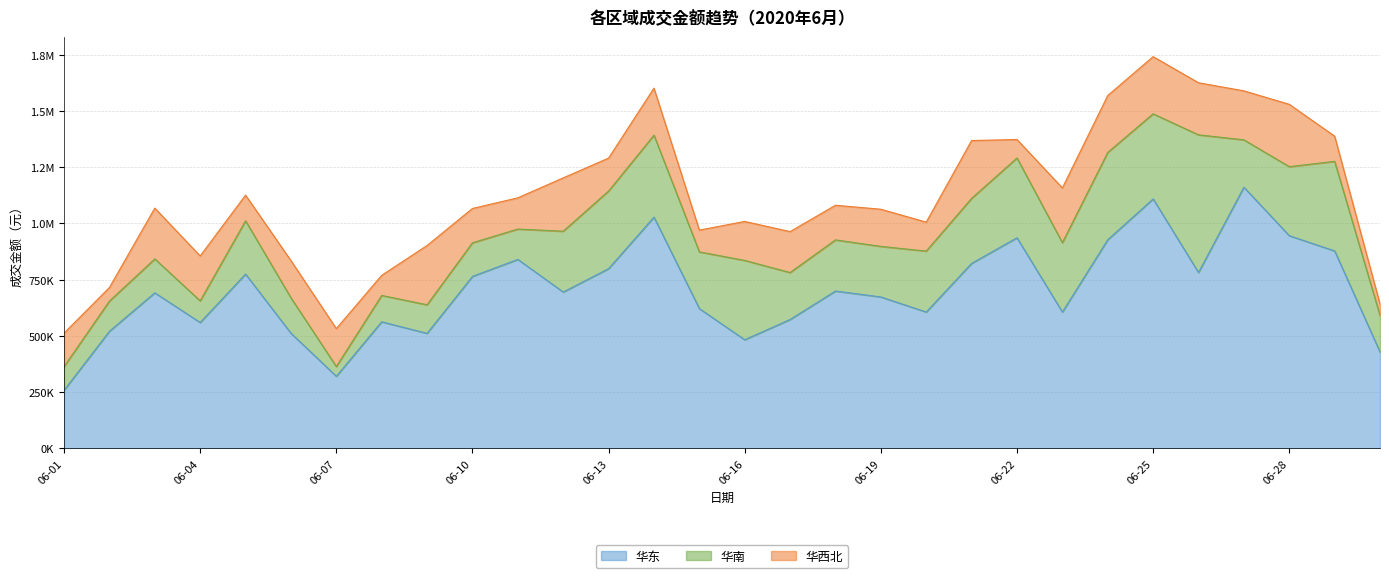

Which series has the largest range (max minus min)?

华东